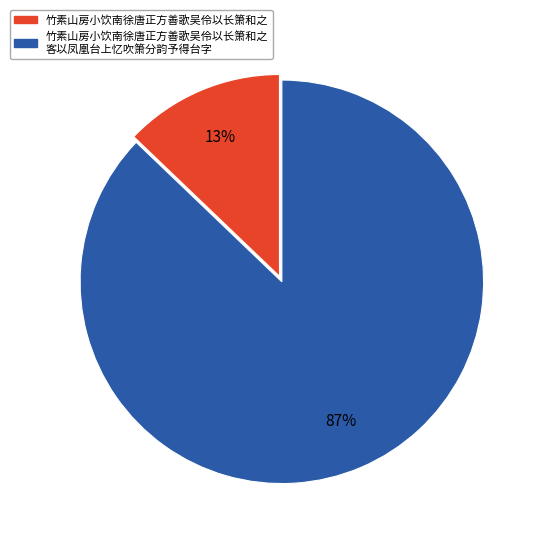

To the nearest percent, what is the difference between the largest and smallest slice percentages?

74%